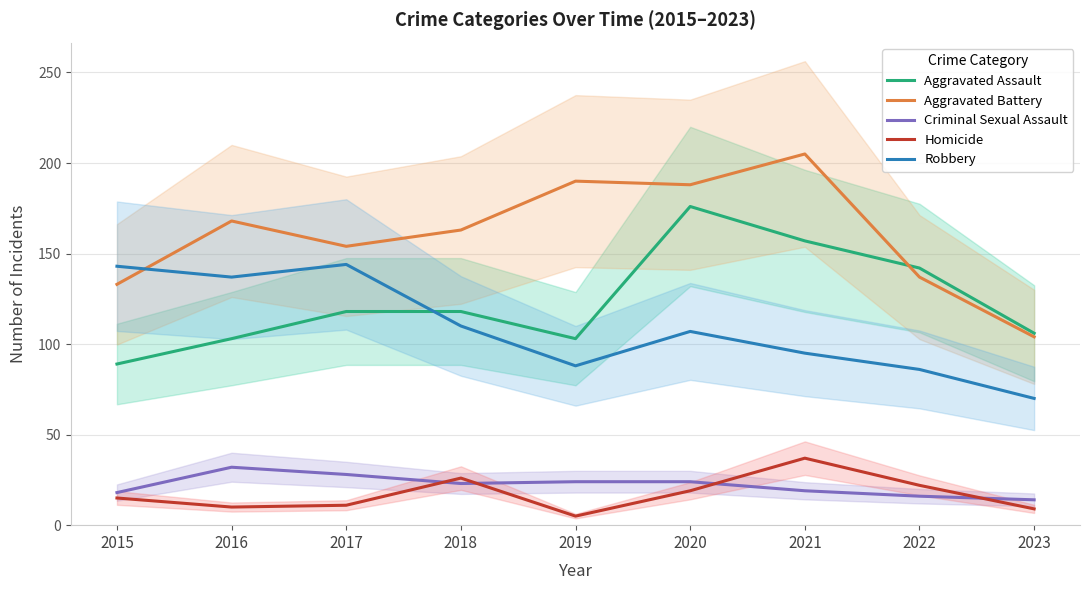

Does the chart display data point markers on the line(s)?

No